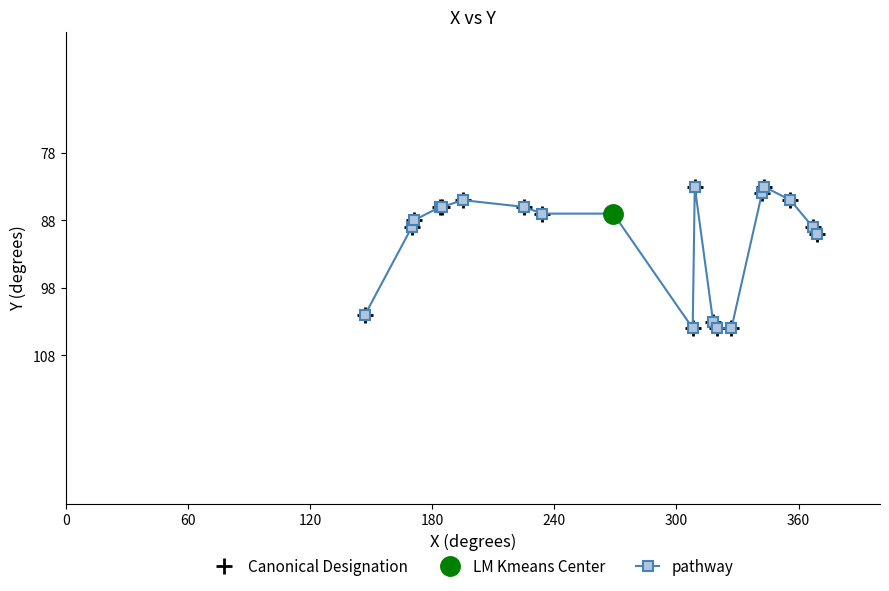

What is the maximum value for Canonical Designation?

104